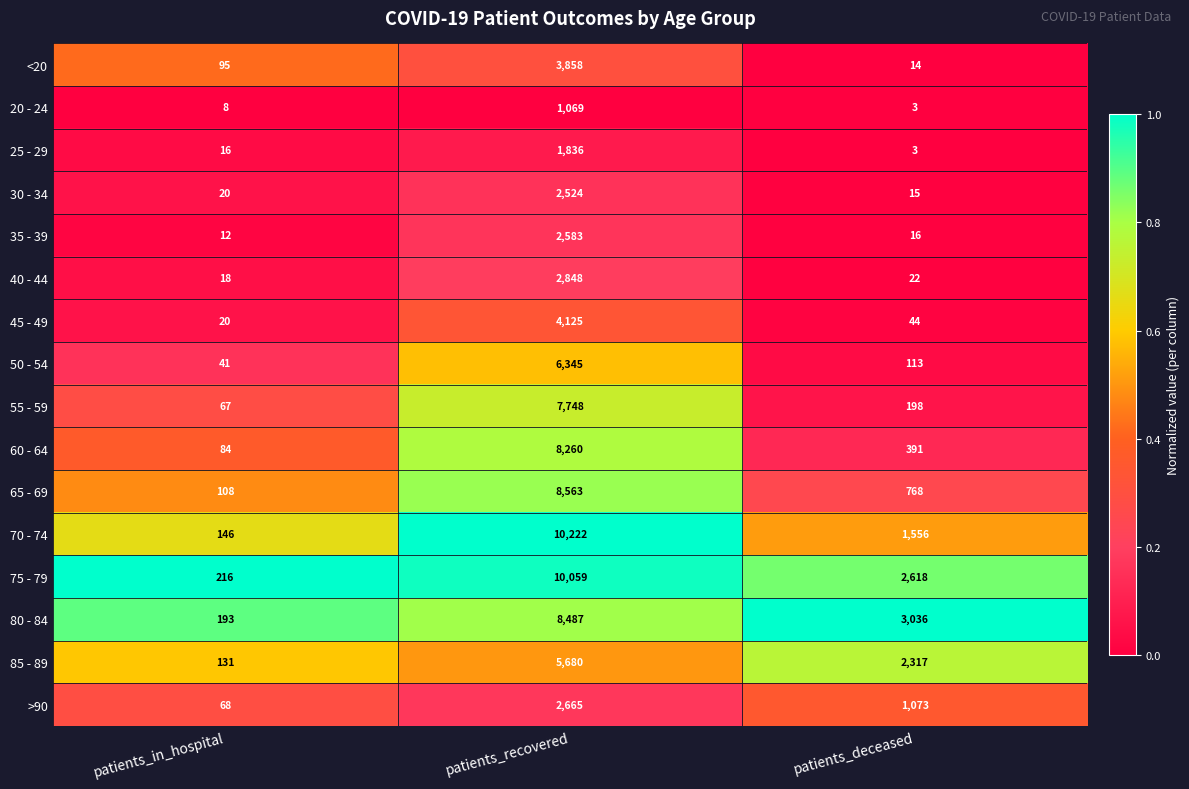

How many data points does each series have?

3